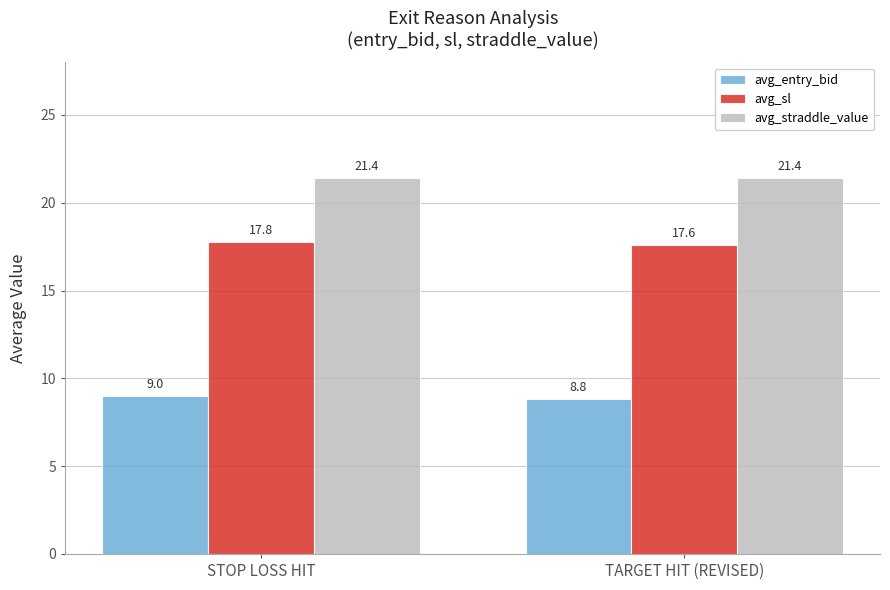

Is it true that avg_sl equals 22.9 at TARGET HIT (REVISED)?

False